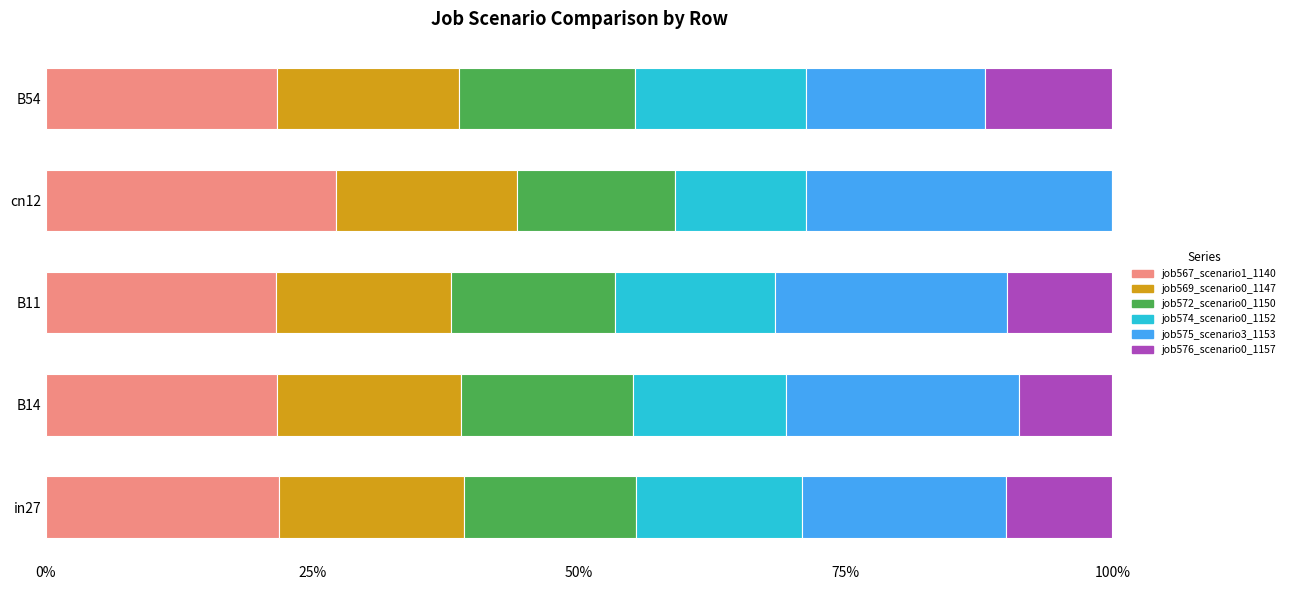

What are all the series names shown in the legend?

job567_scenario1_1140, job569_scenario0_1147, job572_scenario0_1150, job574_scenario0_1152, job575_scenario3_1153, job576_scenario0_1157